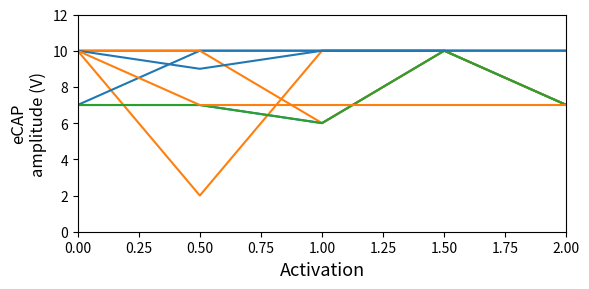

What is the value of the Group 2 point at the 3rd from the left?

10